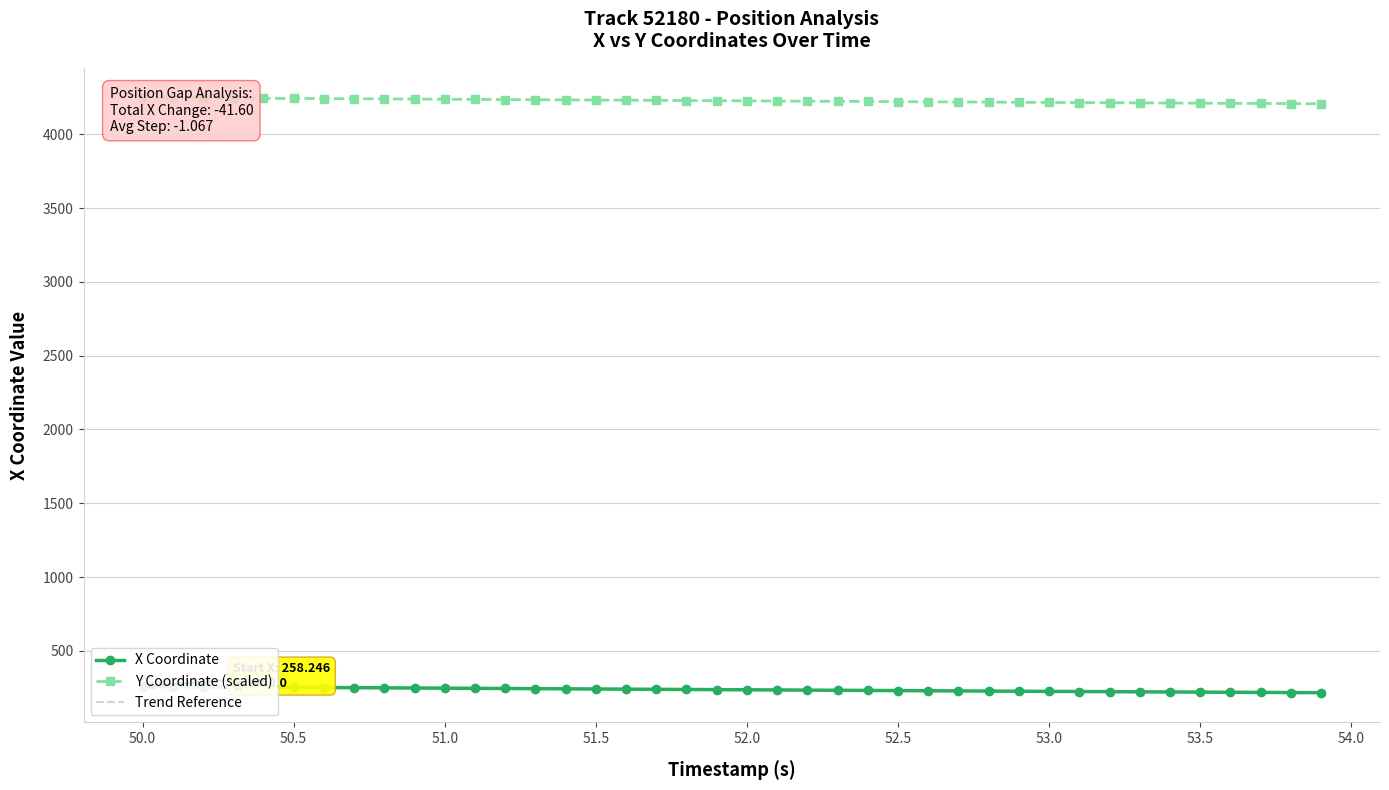

At which label does X reach its minimum?

53.9